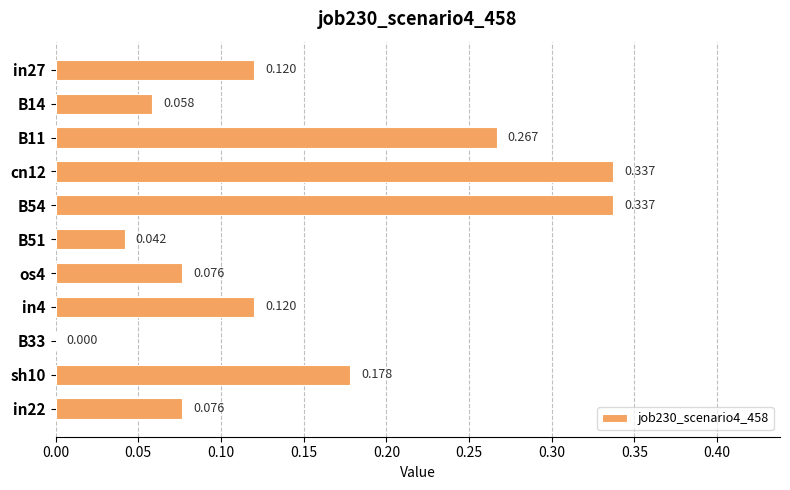

Are the bars horizontal?

Yes